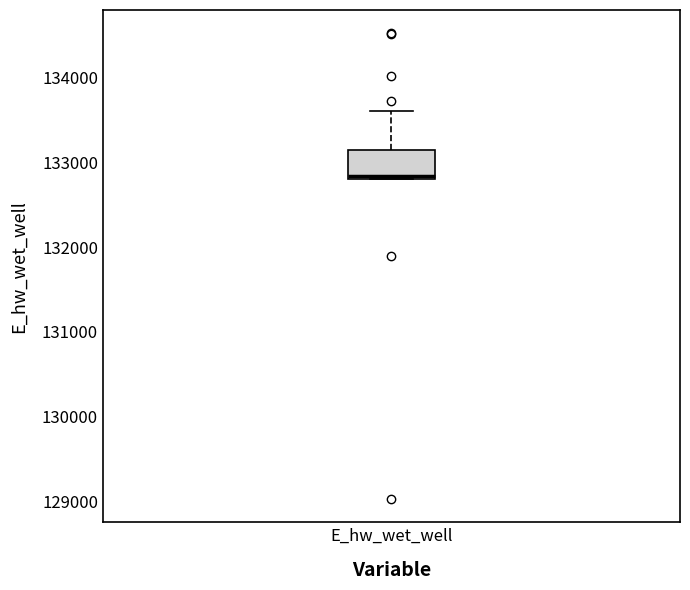

Where is the lower edge of the box for E_hw_wet_well on the y-axis? The values are not printed on the chart, so give them approximately, as read against the axis.

132800